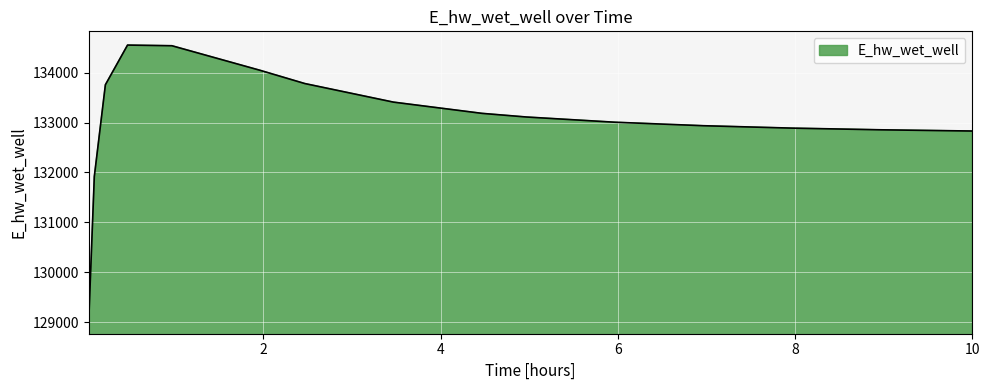

How many values exceed 133110?

8